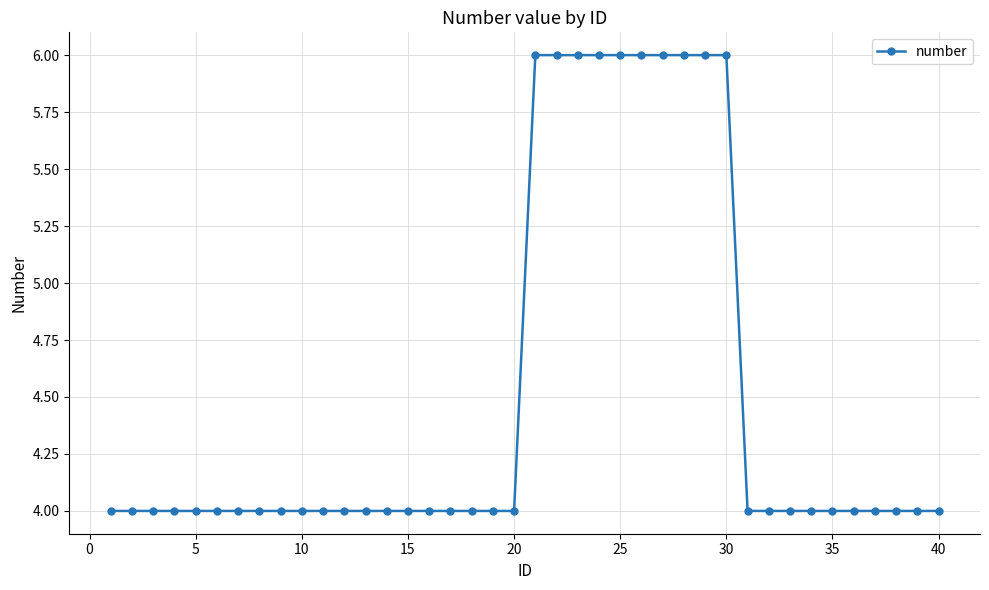

What is the sum of all values?

180